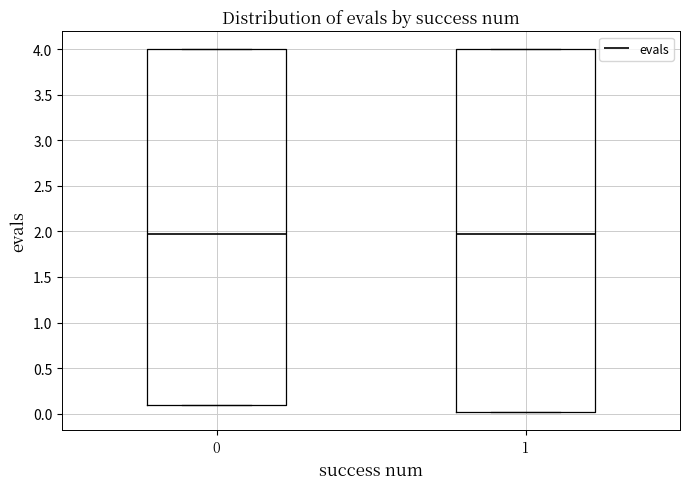

Reading left to right, read every box against the y-axis: the position of its median line, the range the box covers, and the ends of its whiskers. The values are not printed on the chart, so give them approximately, as read against the axis.

0: median 1.95, box 0.10 to 4.00, whiskers 0.10 to 4.00
1: median 1.95, box 0.00 to 4.00, whiskers 0.00 to 4.00